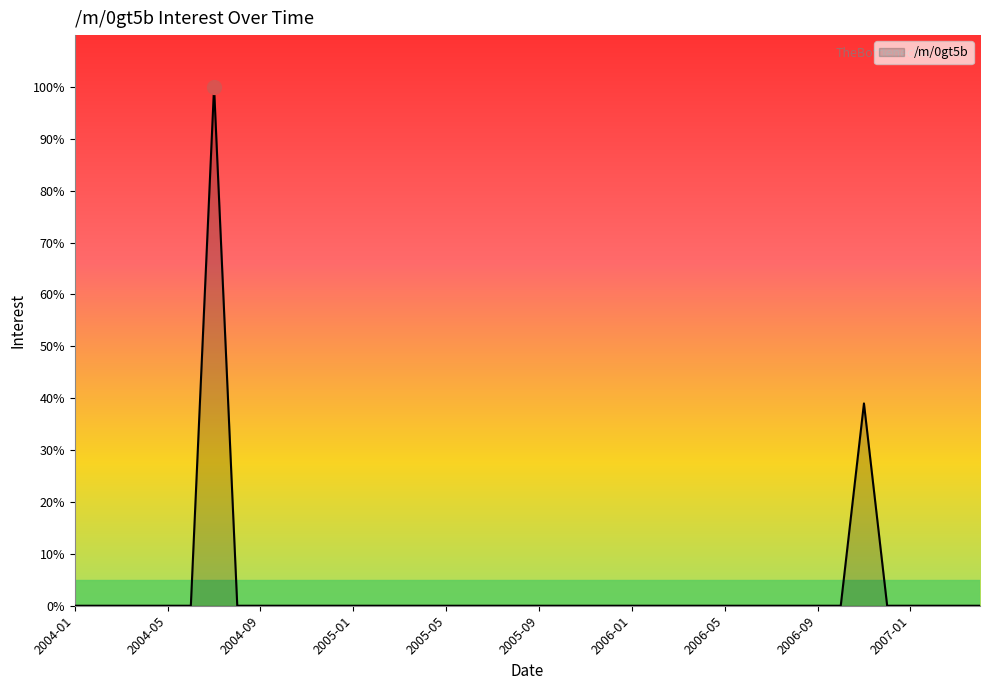

Reading right to left, list all the values displayed in this chart.

0	0	0	0	0	39	0	0	0	0	0	0	0	0	0	0	0	0	0	0	0	0	0	0	0	0	0	0	0	0	0	0	0	100	0	0	0	0	0	0